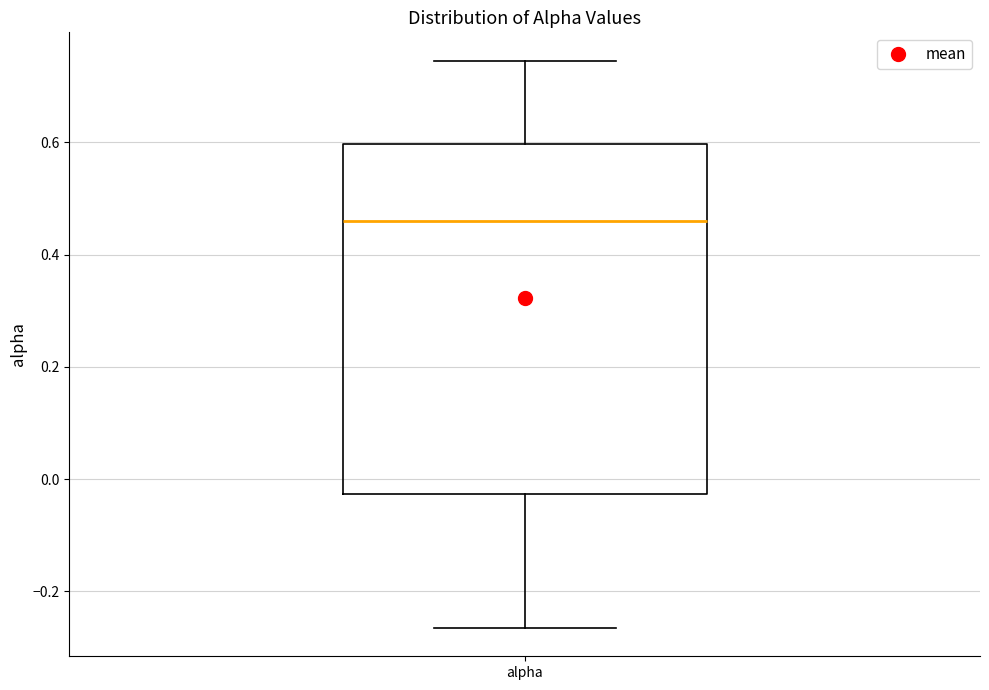

Transcribe this box plot: give where the median line is, the range the box spans, and where the two whiskers end, as read against the y-axis. The values are not printed on the chart, so give them approximately, as read against the axis.

median 0.46, box -0.02 to 0.60, whiskers -0.26 to 0.74